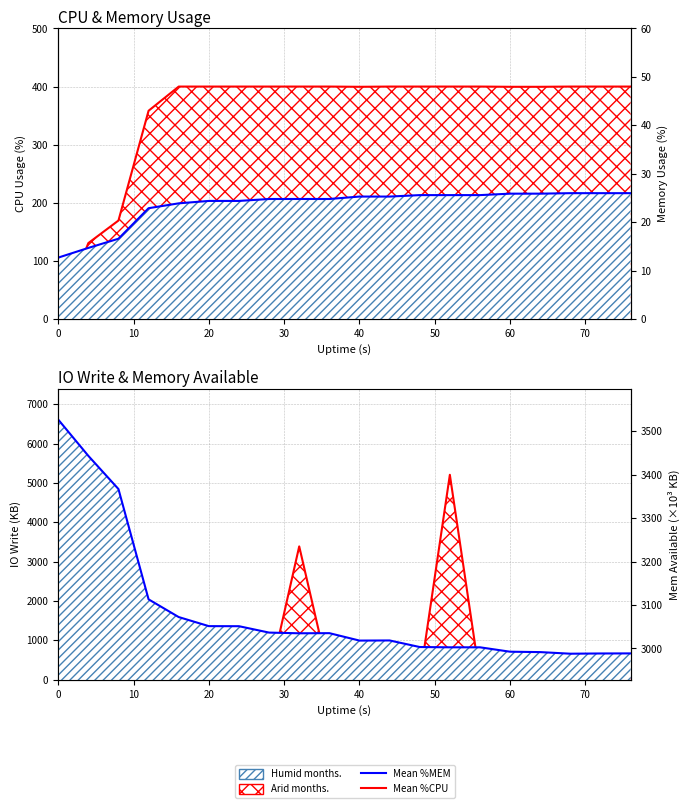

What is the value of the %MEM point at the 10th from the left?

24.8